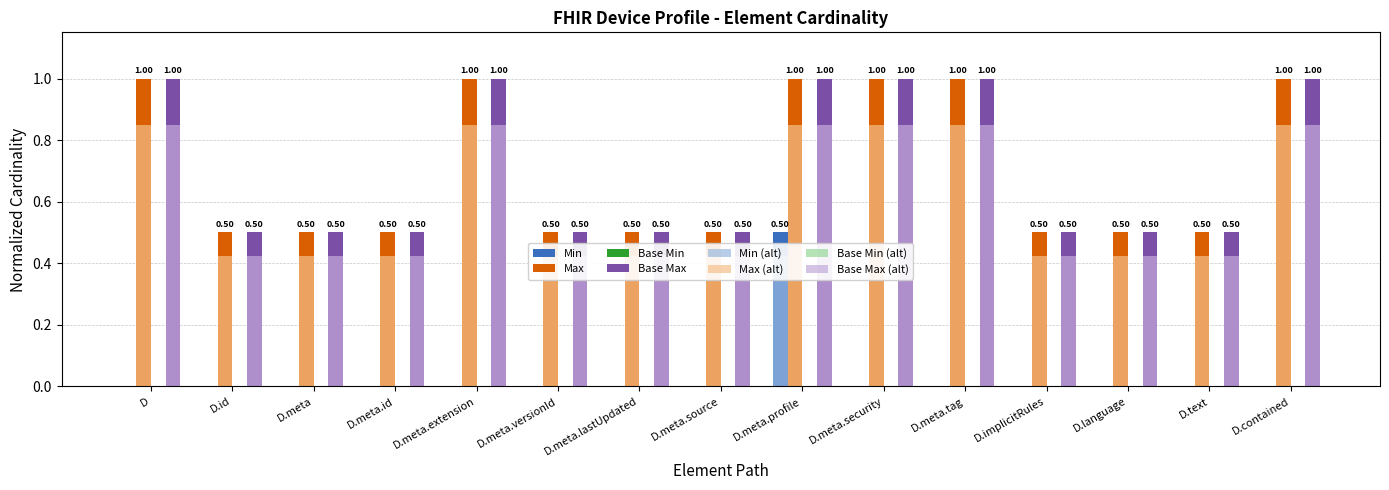

What is the total value across all series at D.text?

1.0